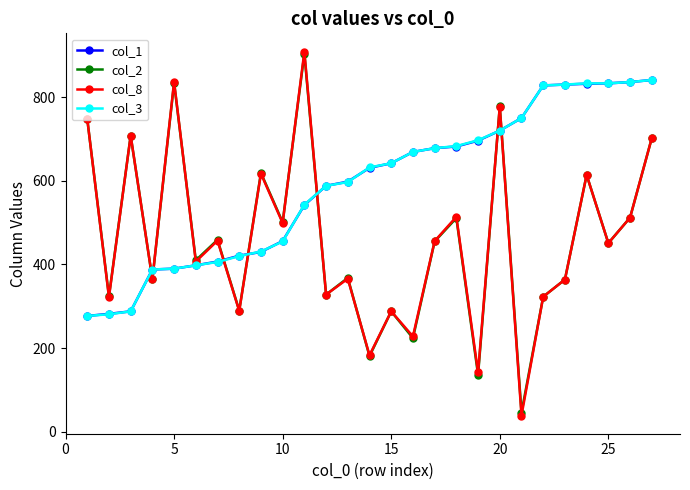

What is the maximum value shown in the chart?

909